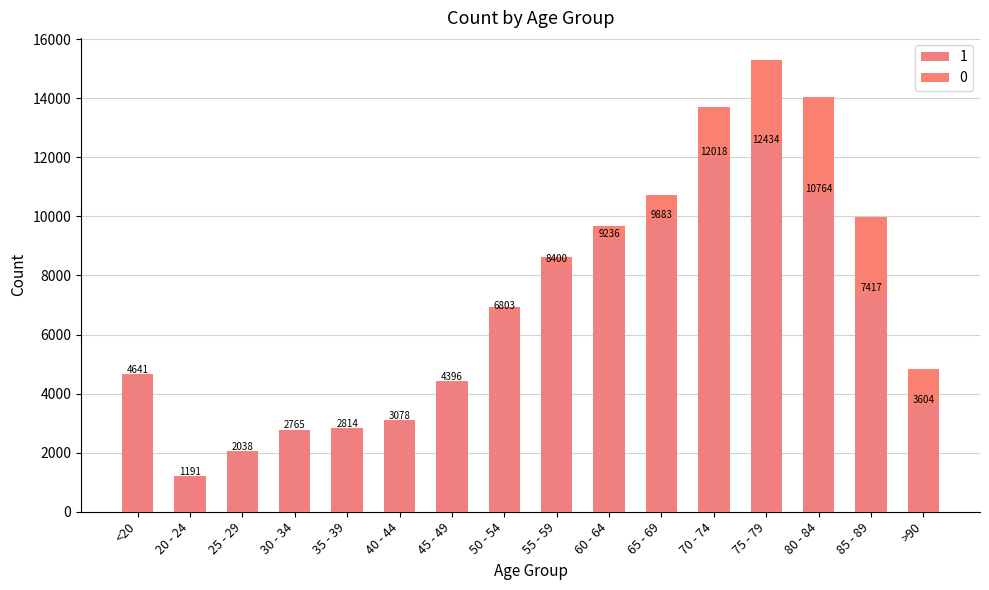

What is the total value across all series at 30 - 34?

2782